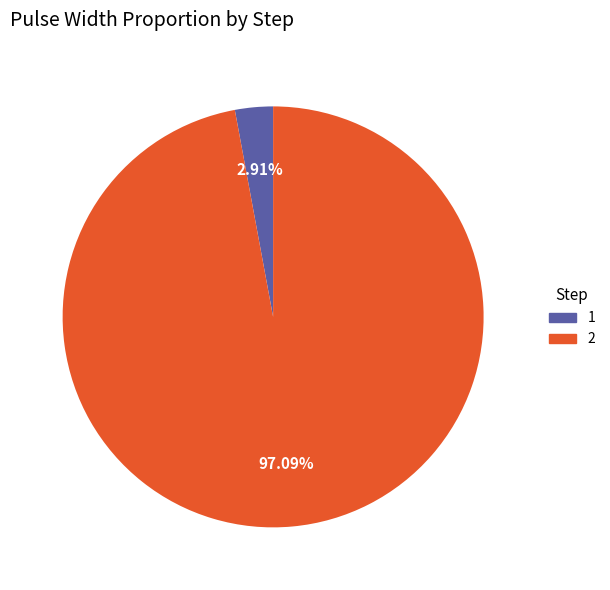

The 2 slice represents 87% of the pie. True or false?

False